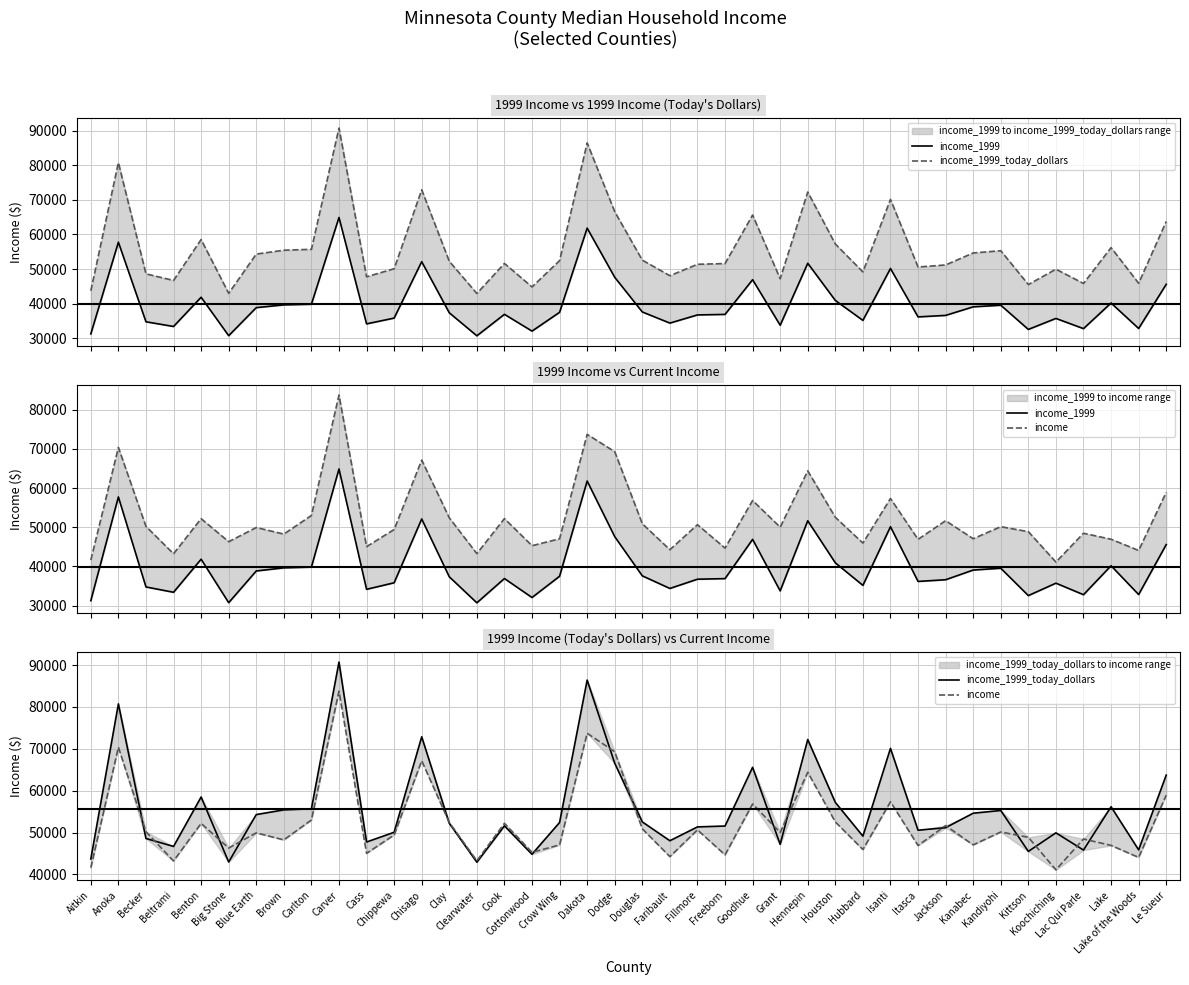

What is the difference between the income values at Koochiching and Le Sueur?

17814